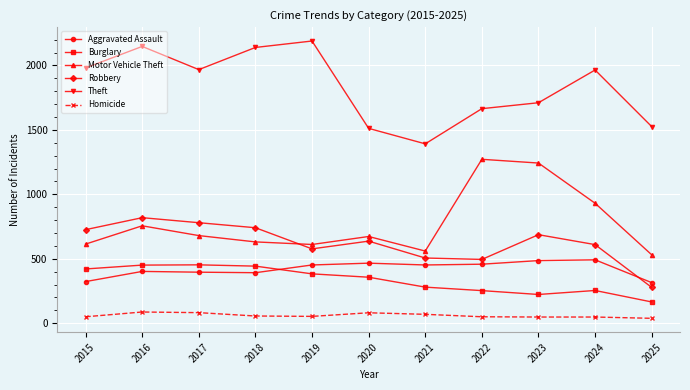

What is the approximate value of Motor Vehicle Theft at 2020?

673